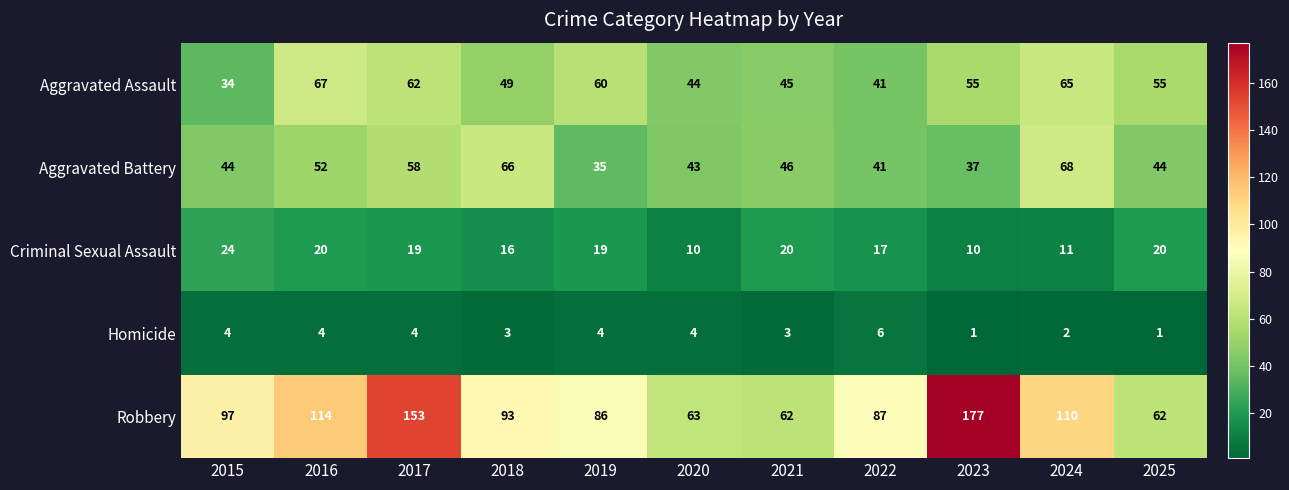

List the series in order of their peak value, highest first.

Robbery, Aggravated Battery, Aggravated Assault, Criminal Sexual Assault, Homicide